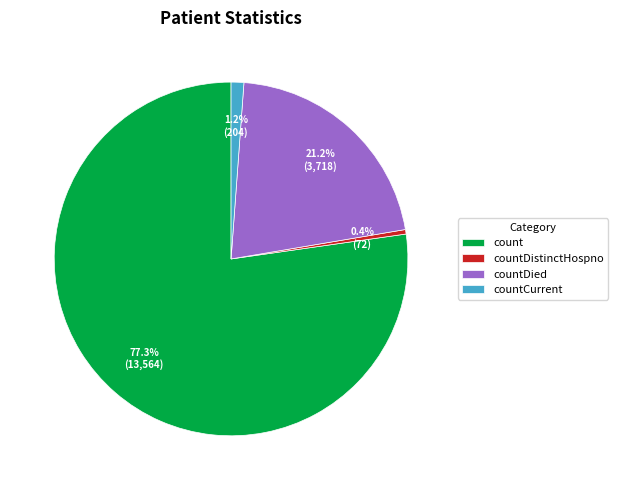

What is the smallest slice in the pie chart?

countDistinctHospno